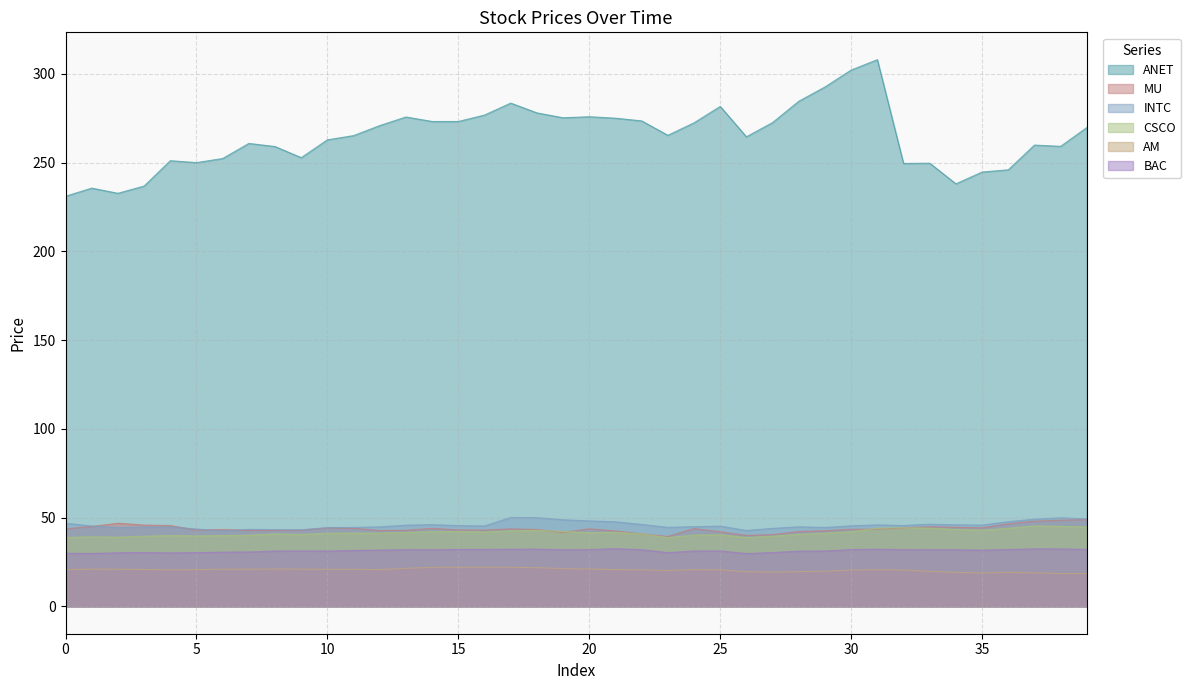

Reading left to right, what are all the values shown in this chart?

ANET: 231.0	235.6	232.7	236.8	251.1	250.0	252.3	260.8	259.0	252.8	262.8	265.2	270.8	275.7	273.1	273.1	276.8	283.5	278.0	275.2	275.8	275.0	273.5	265.4	272.4	281.6	264.5	272.6	284.5	292.6	302.1	308.0	249.5	249.7	238.0	244.7	245.9	259.9	259.1	269.7
MU: 43.7	45.0	46.9	45.8	45.5	43.0	43.3	42.8	42.8	42.9	44.3	44.0	42.8	42.9	44.0	43.1	43.0	43.7	43.3	41.7	43.7	42.5	40.8	39.4	43.9	42.0	40.0	40.4	42.2	42.6	43.5	43.5	44.2	44.9	44.5	44.2	46.5	48.0	48.6	48.8
INTC: 46.9	45.3	44.4	44.7	44.7	43.6	42.5	43.4	43.2	43.1	44.4	44.5	44.8	45.8	46.1	45.5	45.3	50.1	50.0	48.8	48.1	47.6	46.1	44.5	44.9	45.2	42.8	44.0	44.8	44.5	45.4	45.9	45.6	46.3	45.9	45.8	47.7	49.1	49.9	49.3
CSCO: 38.9	39.2	39.0	39.5	39.9	39.7	39.9	40.1	40.9	40.5	41.2	41.3	41.3	41.7	42.1	42.2	41.9	42.6	42.9	42.2	41.5	41.7	40.9	38.8	40.2	40.3	38.8	39.5	40.6	41.2	42.1	44.1	44.3	44.1	43.3	42.9	44.0	45.4	45.0	44.8
AM: 20.7	21.0	20.9	20.8	20.6	20.7	21.0	20.9	21.0	21.0	20.9	20.9	20.7	21.5	22.0	22.0	22.0	22.0	21.8	21.3	21.1	20.7	20.6	20.2	20.7	20.6	19.6	19.3	19.6	19.8	20.5	20.6	20.5	19.7	19.2	18.8	19.2	18.9	18.5	18.5
BAC: 29.9	29.8	30.2	30.3	30.1	30.3	30.6	30.7	31.2	31.2	31.2	31.5	31.7	31.9	31.9	32.1	32.1	32.2	32.3	31.9	32.0	32.5	31.9	30.3	31.2	31.2	29.7	30.3	31.1	31.2	32.0	32.2	32.0	31.9	31.9	31.7	32.0	32.4	32.3	32.1